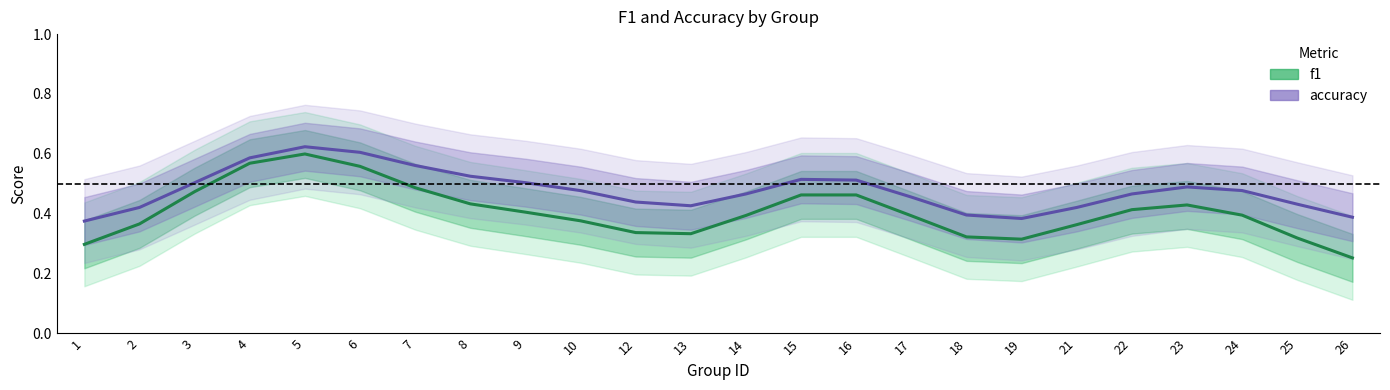

What is the value of the f1 point at the 19th from the left?

0.4